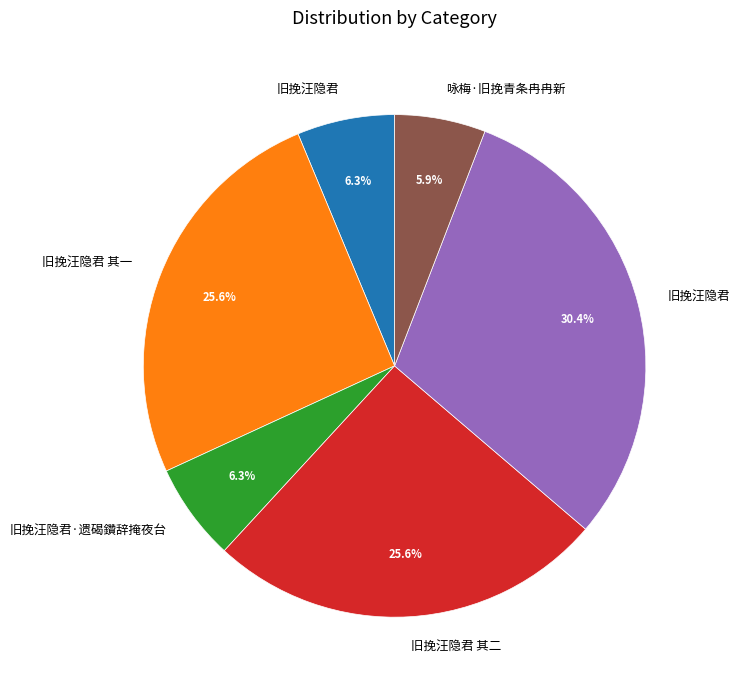

Is there a majority slice in this chart?

No